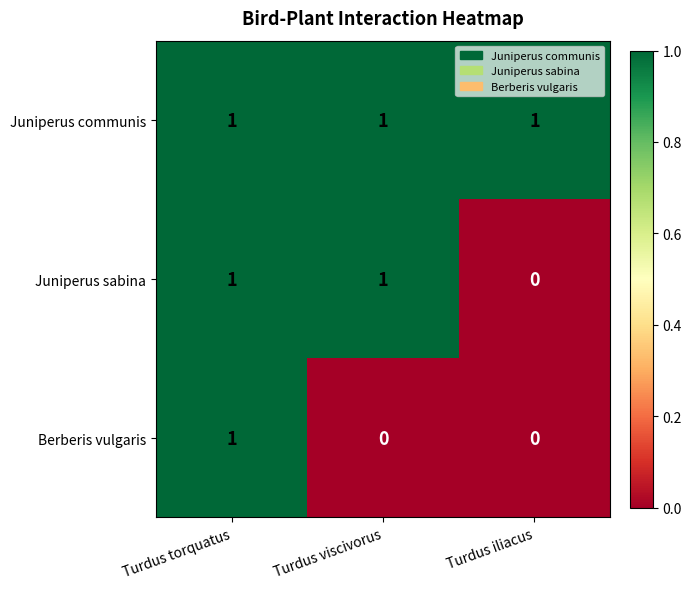

Reading left to right, transcribe all the data shown in this chart.

Juniperus communis: 1	1	1
Juniperus sabina: 1	1	0
Berberis vulgaris: 1	0	0